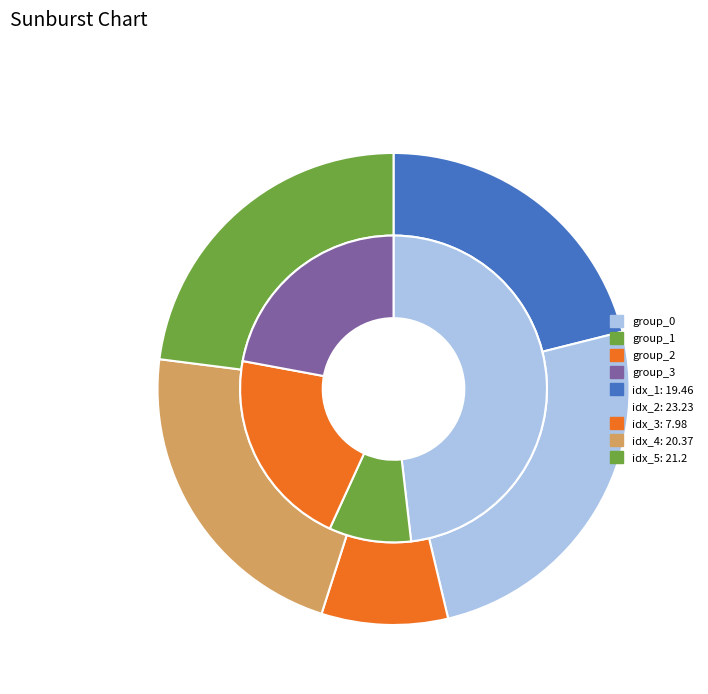

How many segments does this pie chart have?

5